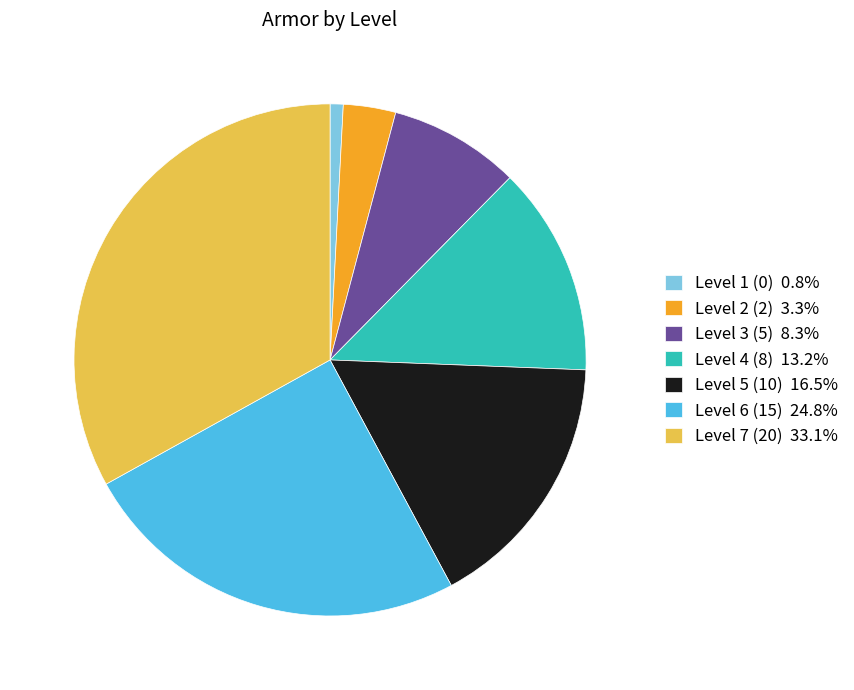

Combined, do Level 3 (5) 8.3% and Level 4 (8) 13.2% account for over 50%?

No